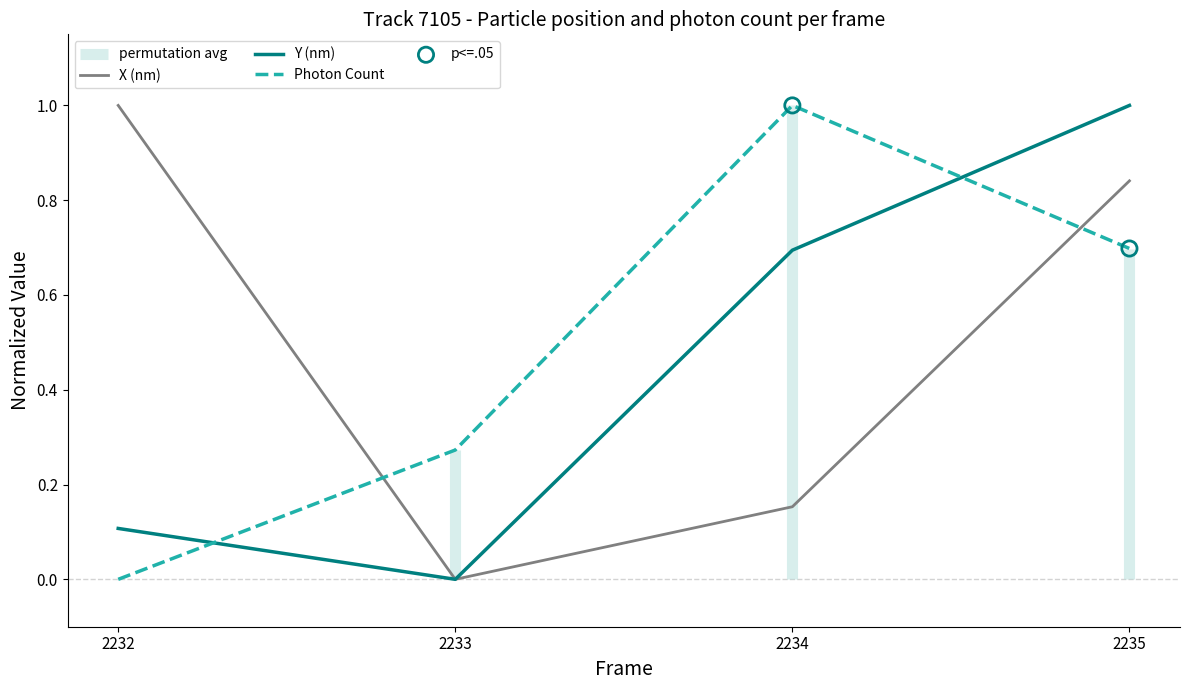

Which series contains the highest Y value?

Photon Count